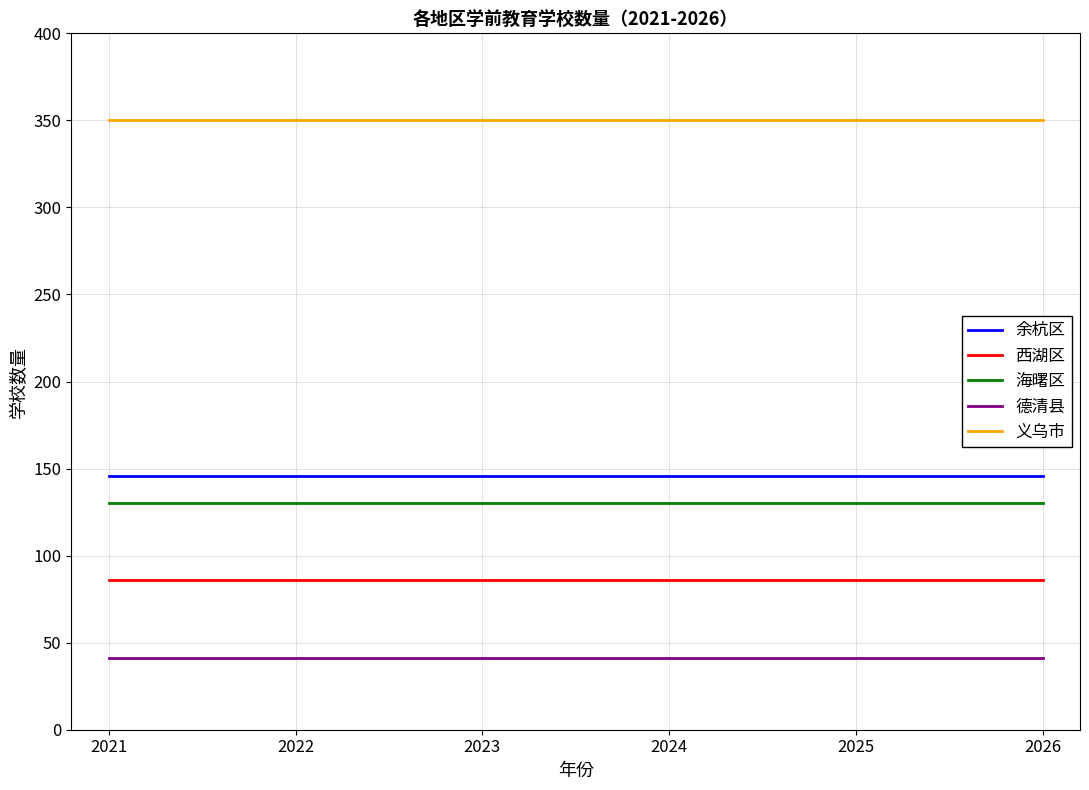

The 余杭区 series shows 146 at 2025. True or false?

True